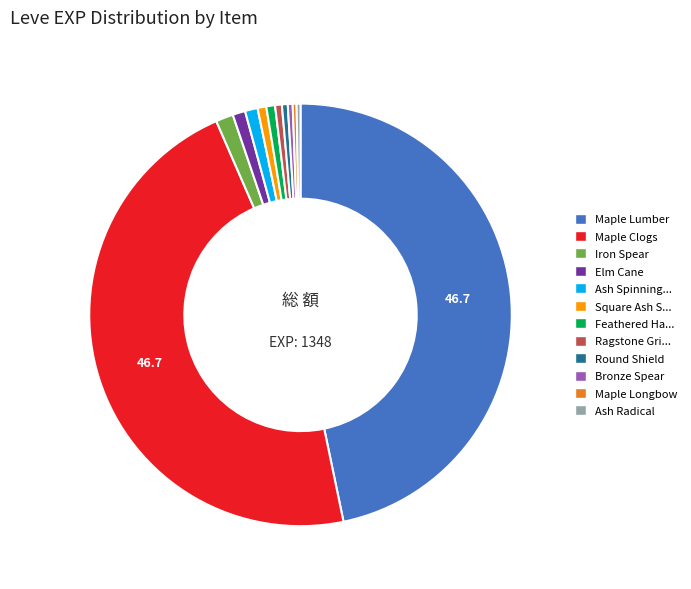

Does any single category account for the majority?

No